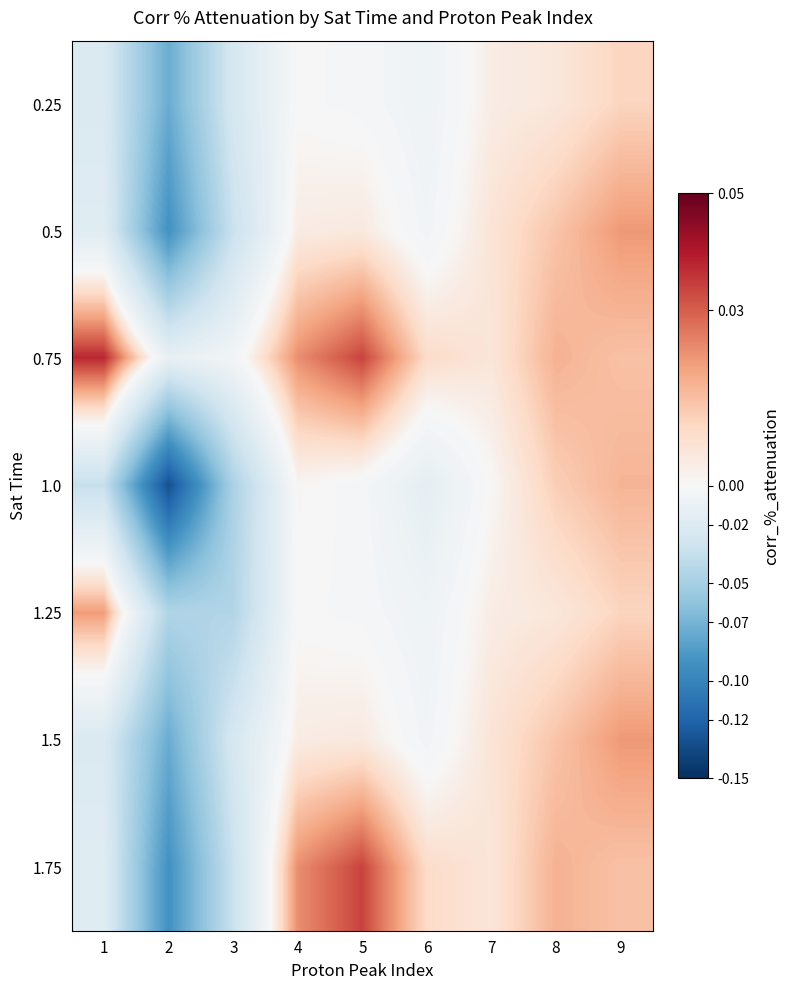

At which category is the sum across all series the highest?

9